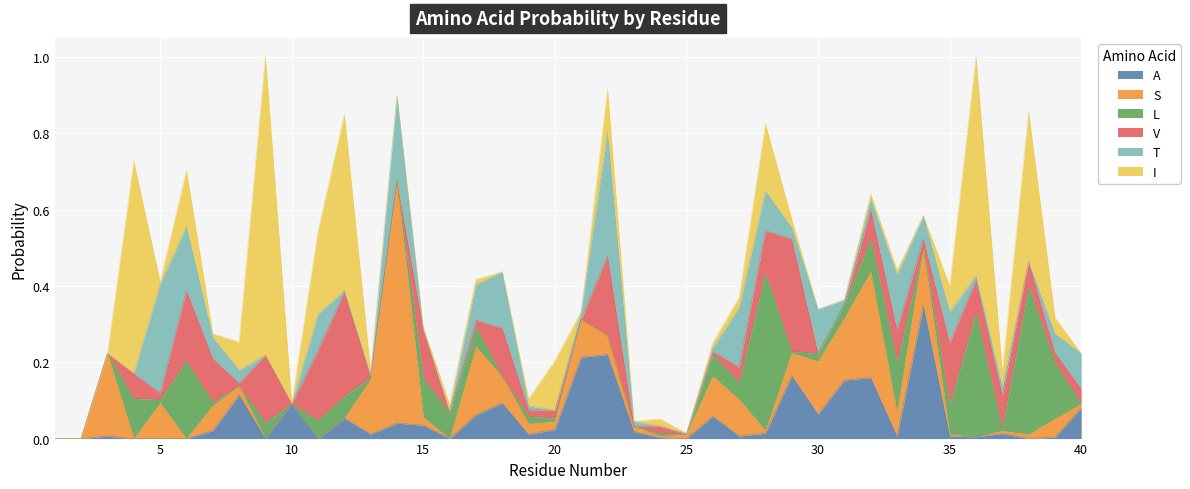

True or false: L and S intersect in this chart.

True